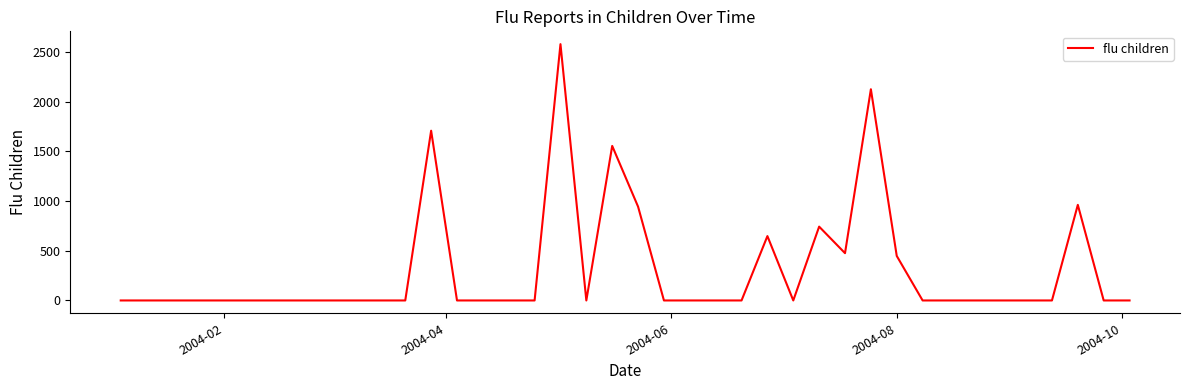

What is the difference between the maximum and minimum values?

2580.5